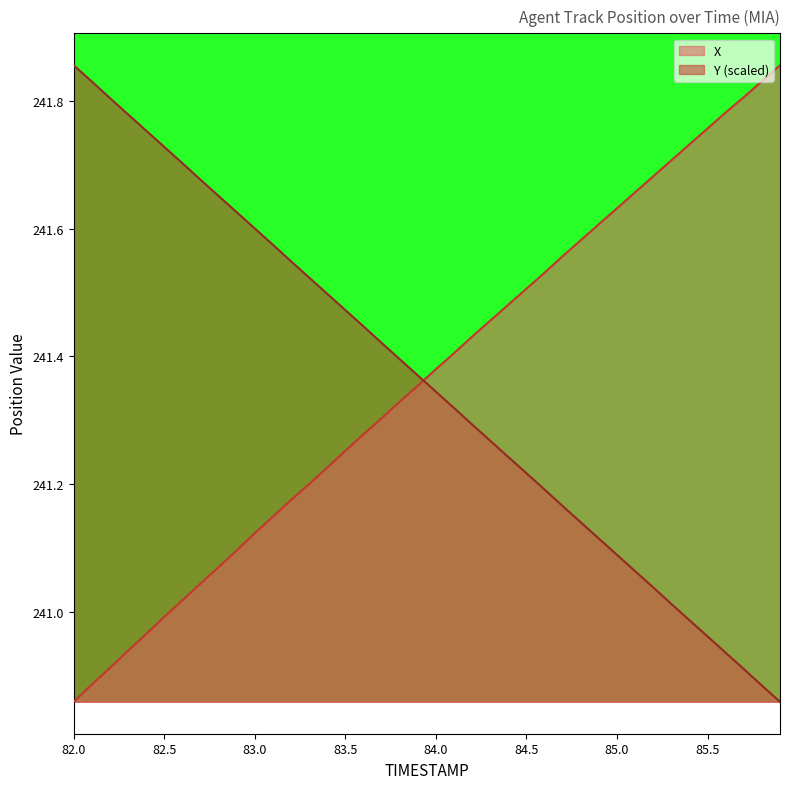

Rank the series by their maximum value, from highest to lowest.

X, Y